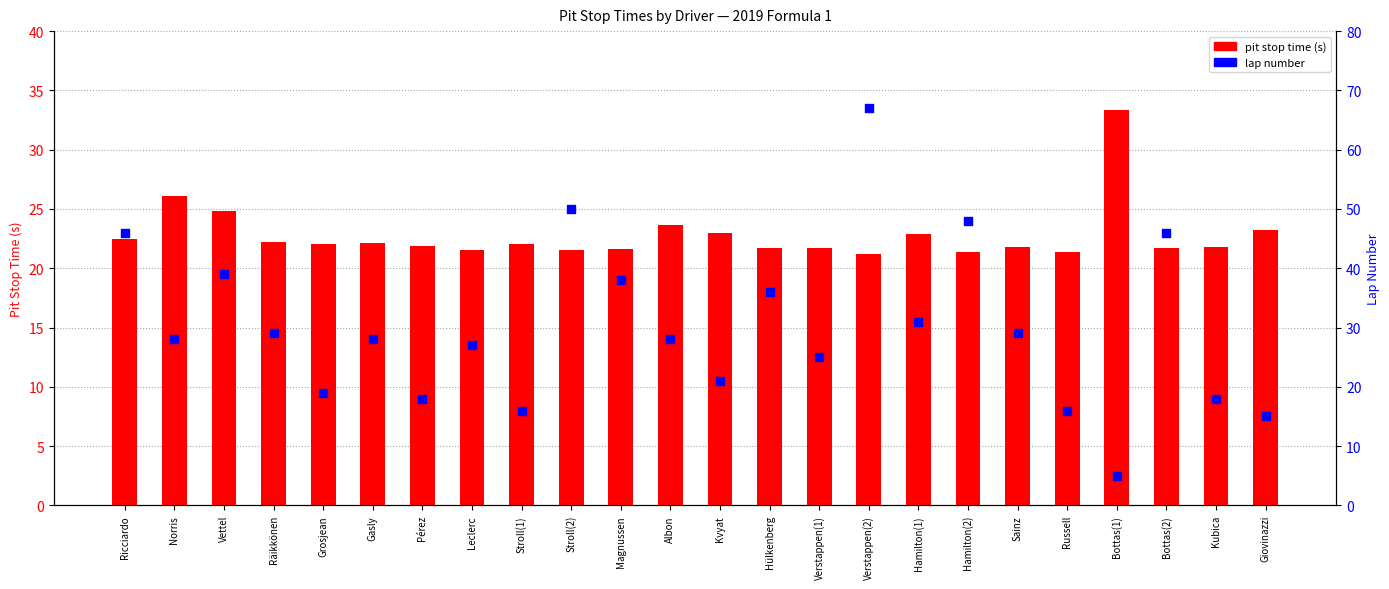

What is the total value across all series at Kubica?

39.8